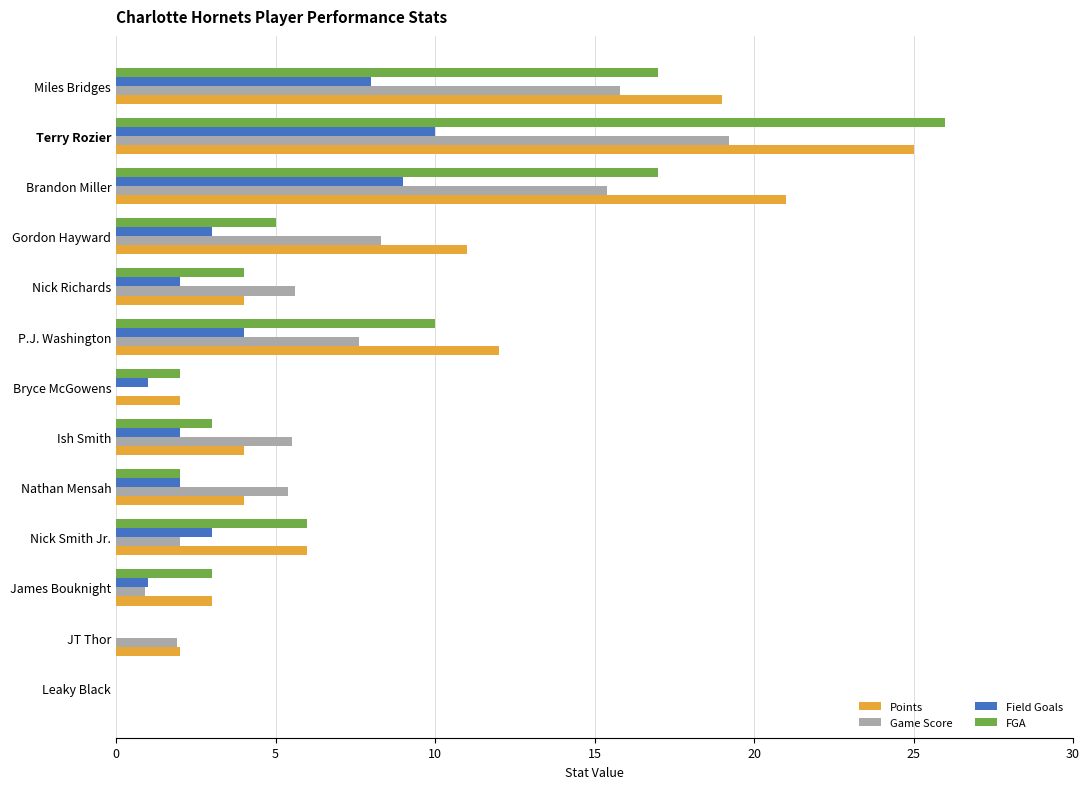

How many data points in Field Goals are above 2?

6